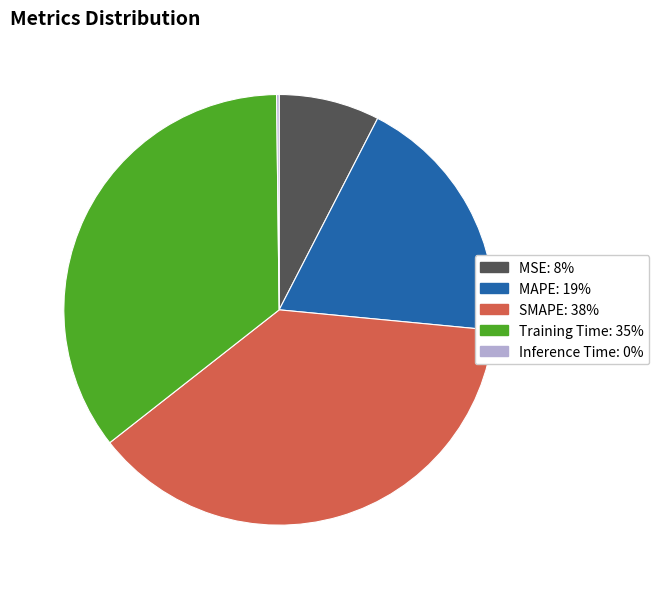

Between MSE: 8% and SMAPE: 38%, which is larger?

SMAPE: 38%